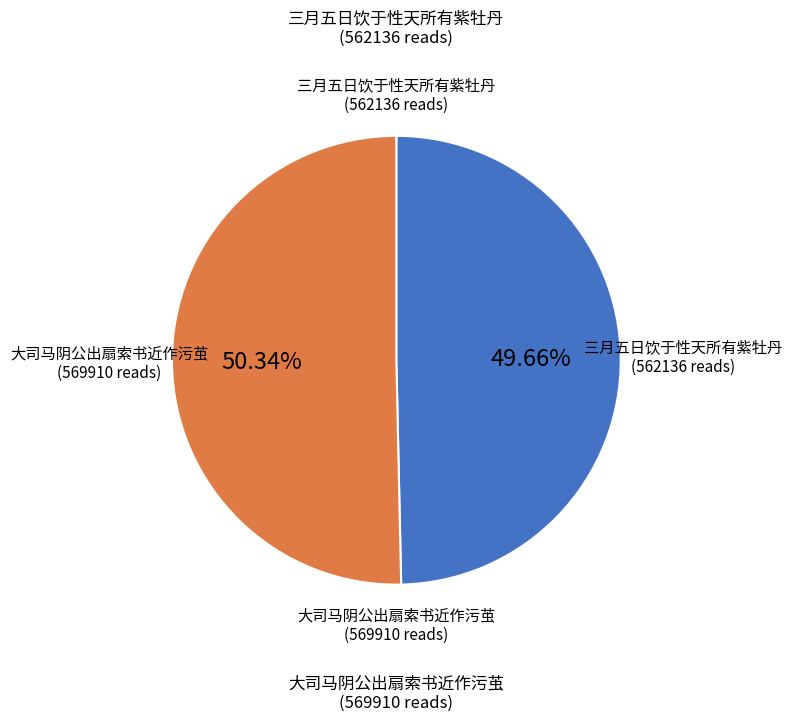

Is there a majority slice in this chart?

Yes